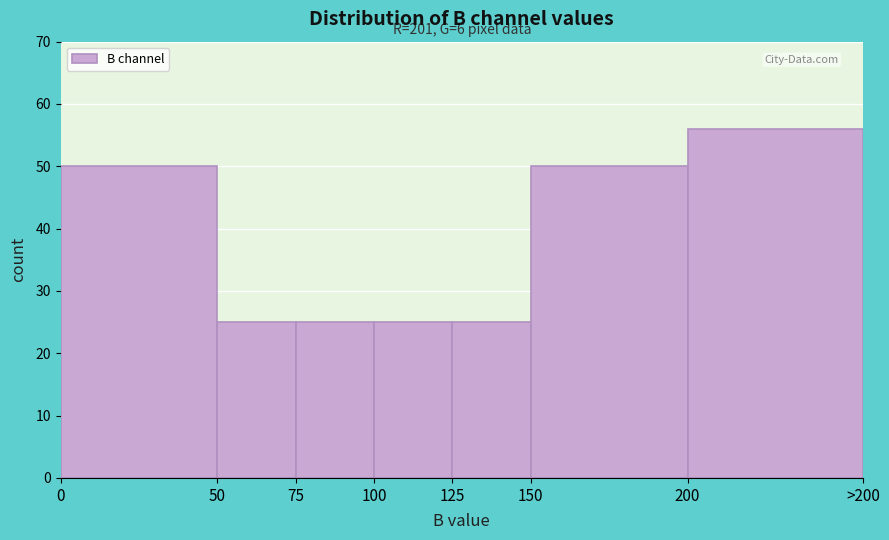

Reading left to right, extract all data points from this chart.

0=50	50=25	75=25	100=25	125=25	150=50	200=56